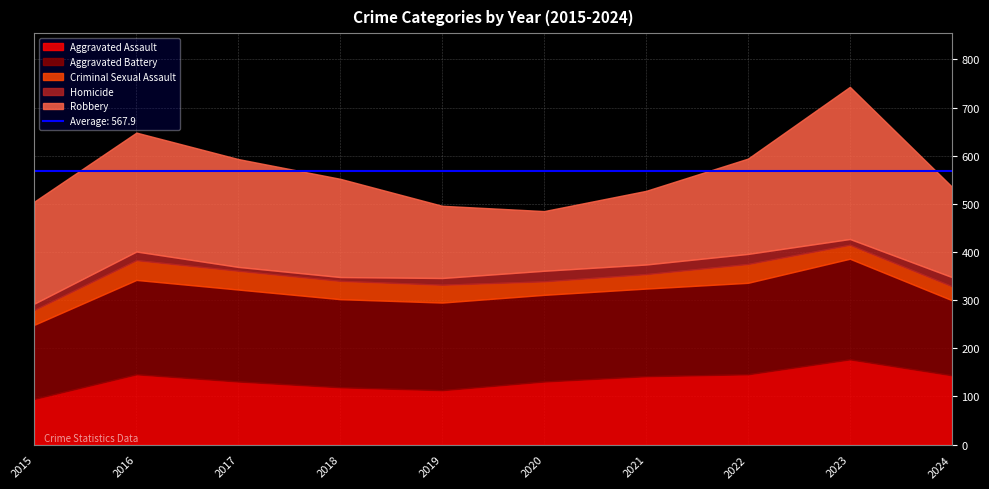

True or false: Robbery and Aggravated Battery intersect in this chart.

True